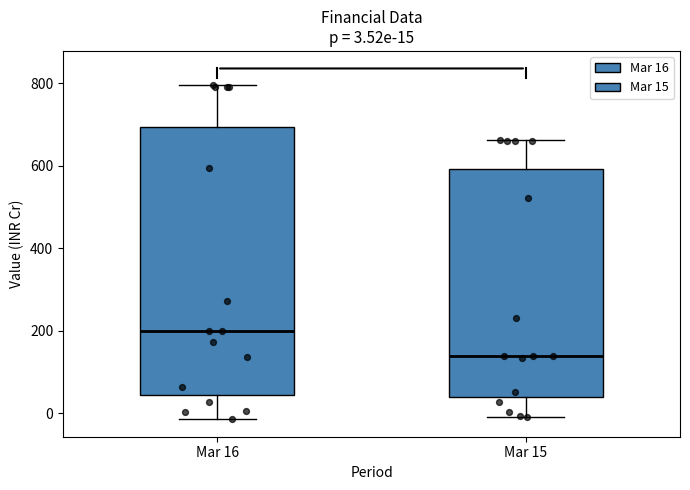

Which box's median line is the lowest?

Mar 15